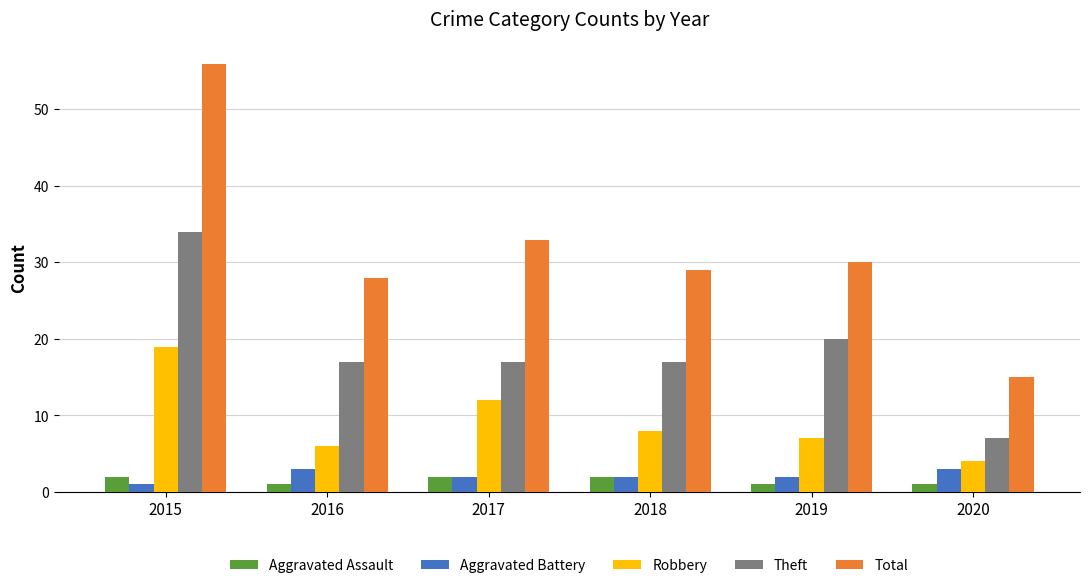

What is the total value across all series at 2017?

66